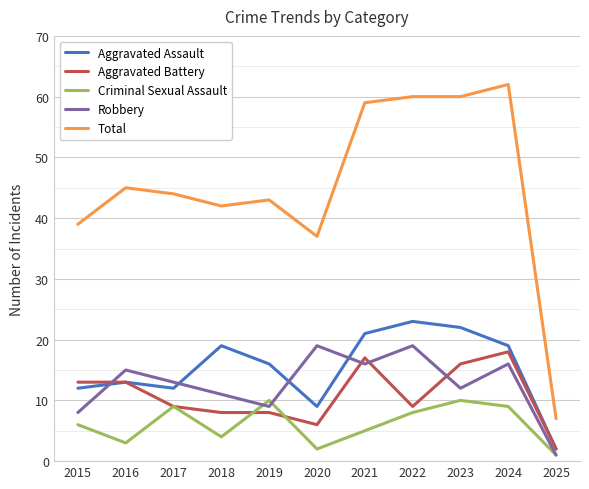

How many categories are shown in the chart?

11